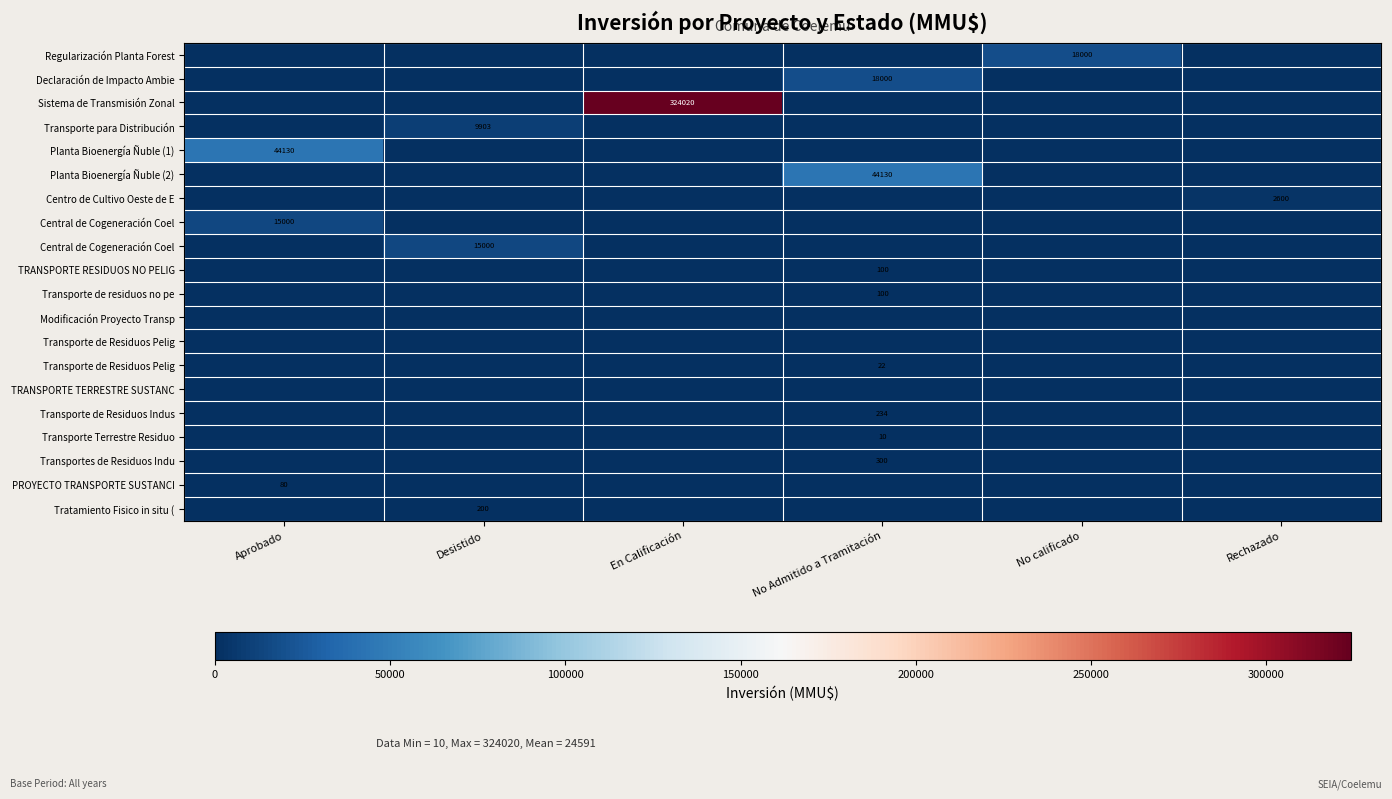

At which category is the sum across all series the highest?

En Calificación